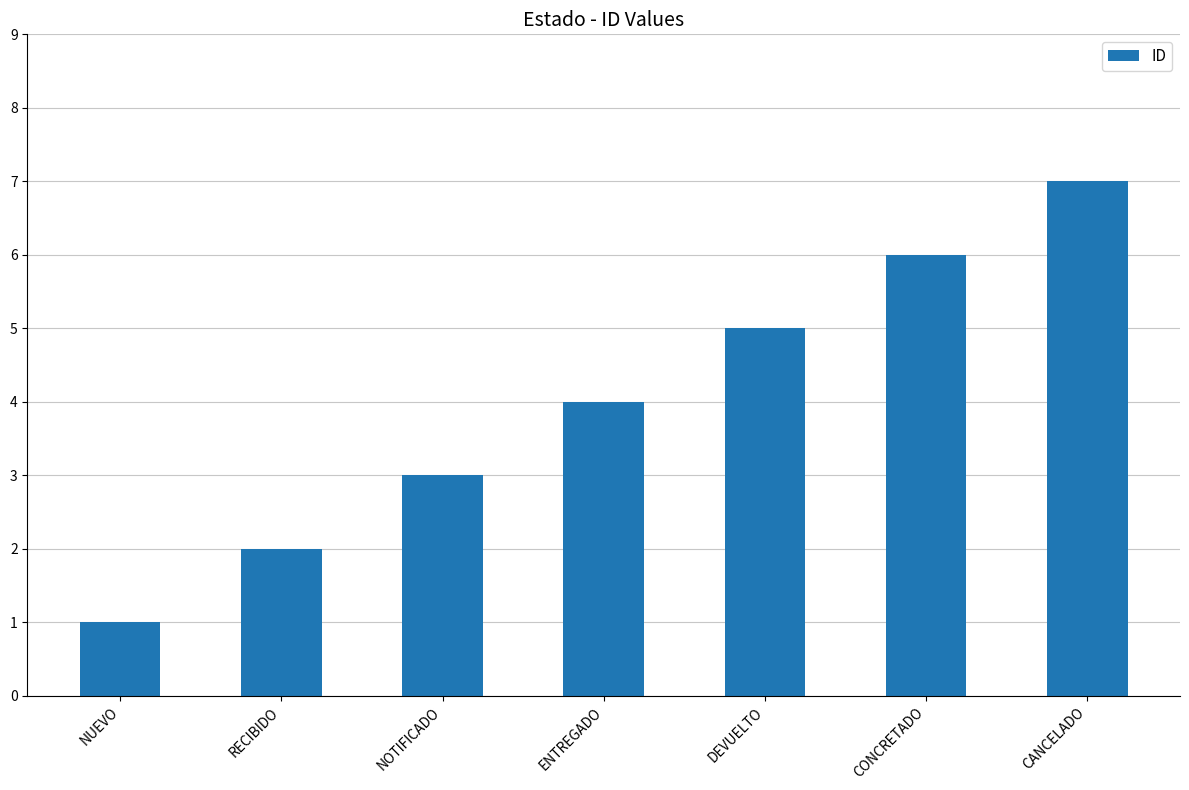

Count the values in the range 2 to 6.

5